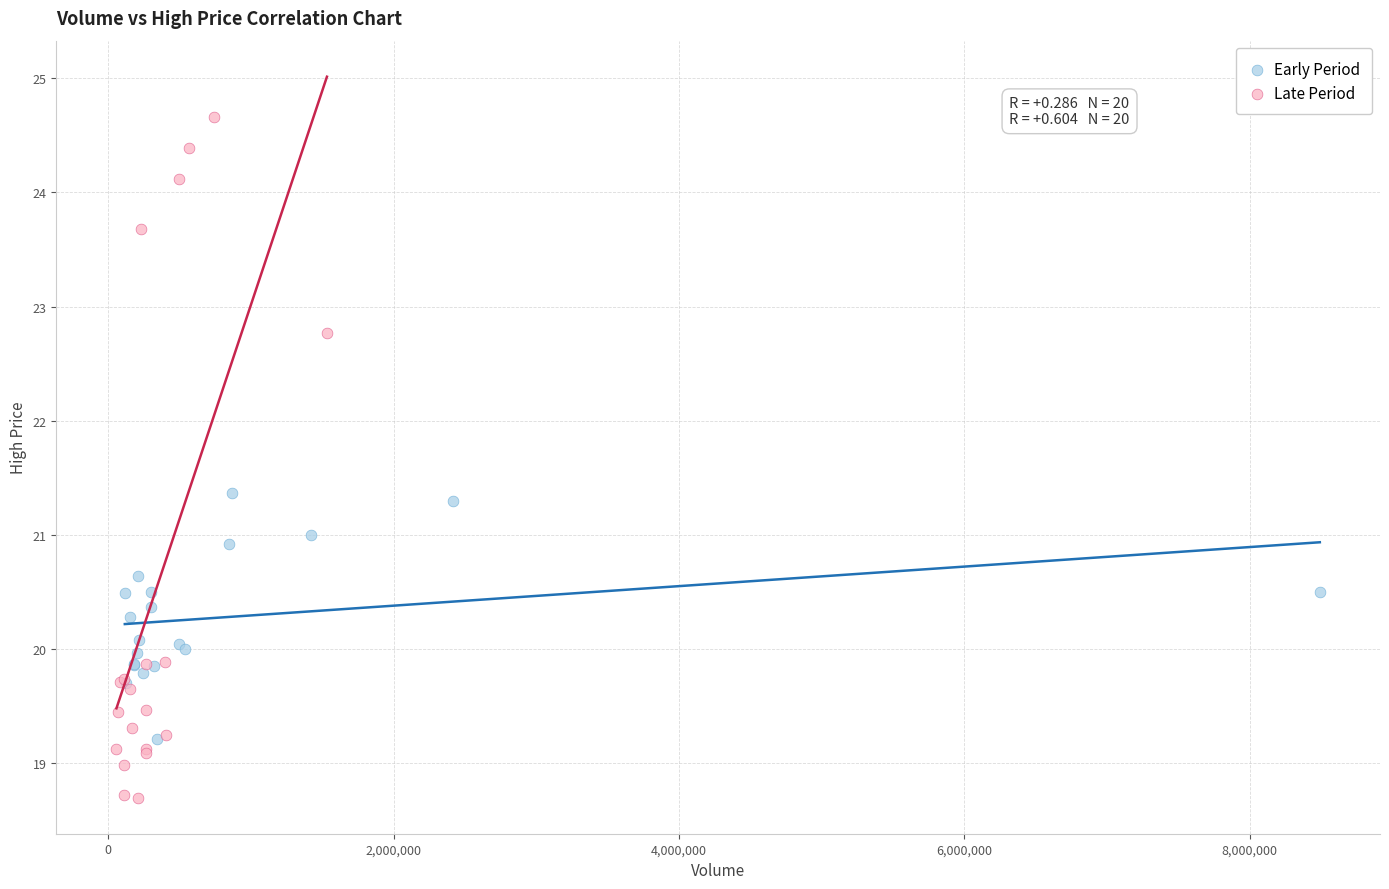

Which series reaches the minimum Y coordinate?

Late Period